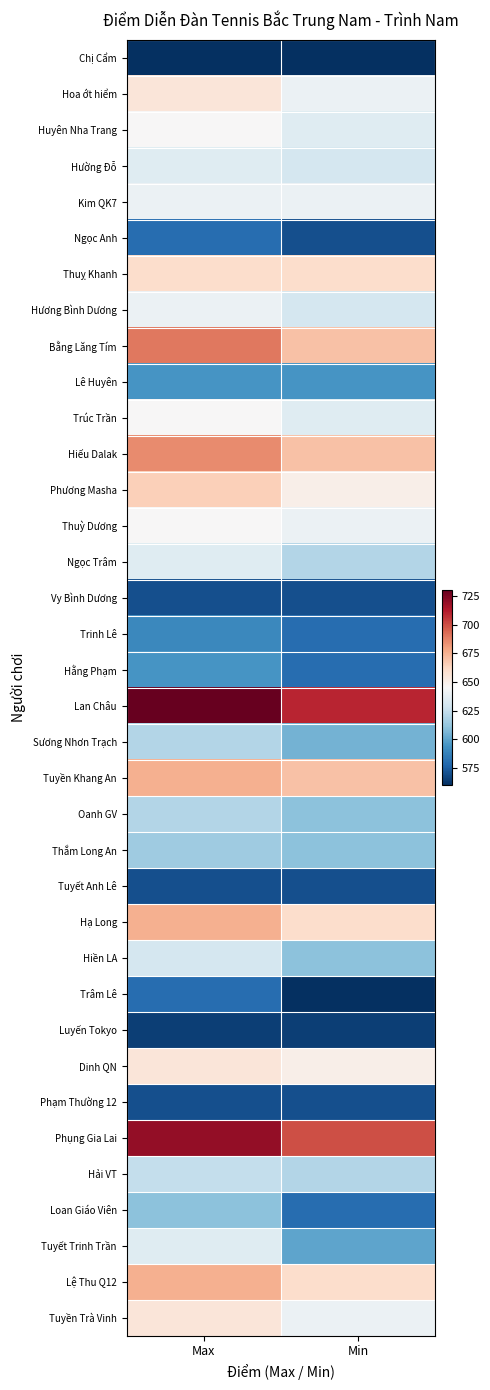

Reading left to right, extract all data points from this chart.

Chị Cẩm: Max=560	Min=560
Hoa ớt hiểm: Max=655	Min=640
Huyên Nha Trang: Max=645	Min=635
Hường Đỗ: Max=635	Min=630
Kim QK7: Max=640	Min=640
Ngọc Anh: Max=580	Min=570
Thuỵ Khanh: Max=660	Min=660
Hương Bình Dương: Max=640	Min=630
Bằng Lăng Tím: Max=690	Min=670
Lê Huyên: Max=595	Min=595
Trúc Trần: Max=645	Min=635
Hiếu Dalak: Max=685	Min=670
Phương Masha: Max=665	Min=650
Thuỳ Dương: Max=645	Min=640
Ngọc Trâm: Max=635	Min=620
Vy Bình Dương: Max=570	Min=570
Trinh Lê: Max=590	Min=580
Hằng Phạm: Max=595	Min=580
Lan Châu: Max=730	Min=710
Sương Nhơn Trạch: Max=620	Min=605
Tuyền Khang An: Max=675	Min=670
Oanh GV: Max=620	Min=610
Thắm Long An: Max=615	Min=610
Tuyết Anh Lê: Max=570	Min=570
Hạ Long: Max=675	Min=660
Hiền LA: Max=630	Min=610
Trâm Lê: Max=580	Min=560
Luyến Tokyo: Max=565	Min=565
Dinh QN: Max=655	Min=650
Phạm Thường 12: Max=570	Min=570
Phụng Gia Lai: Max=720	Min=700
Hải VT: Max=625	Min=620
Loan Giáo Viên: Max=610	Min=580
Tuyết Trinh Trần: Max=635	Min=600
Lệ Thu Q12: Max=675	Min=660
Tuyền Trà Vinh: Max=655	Min=640